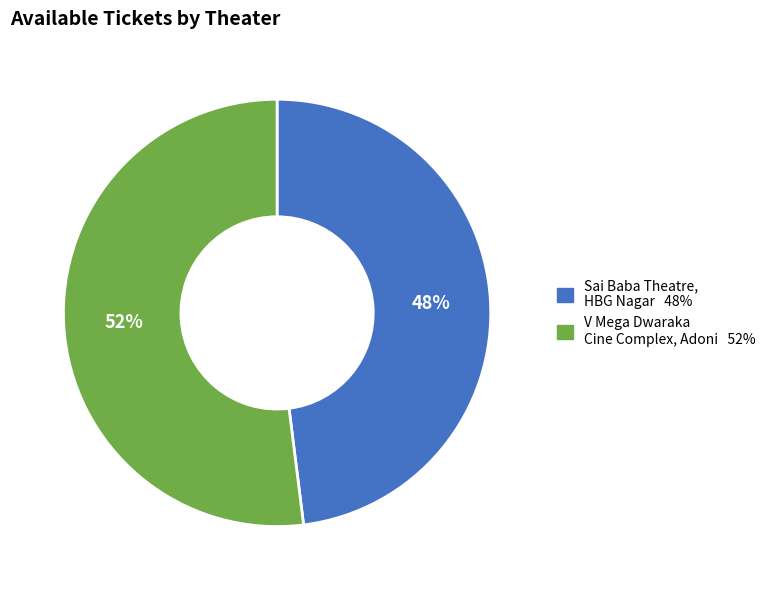

To the nearest percent, what is the average slice percentage?

50%